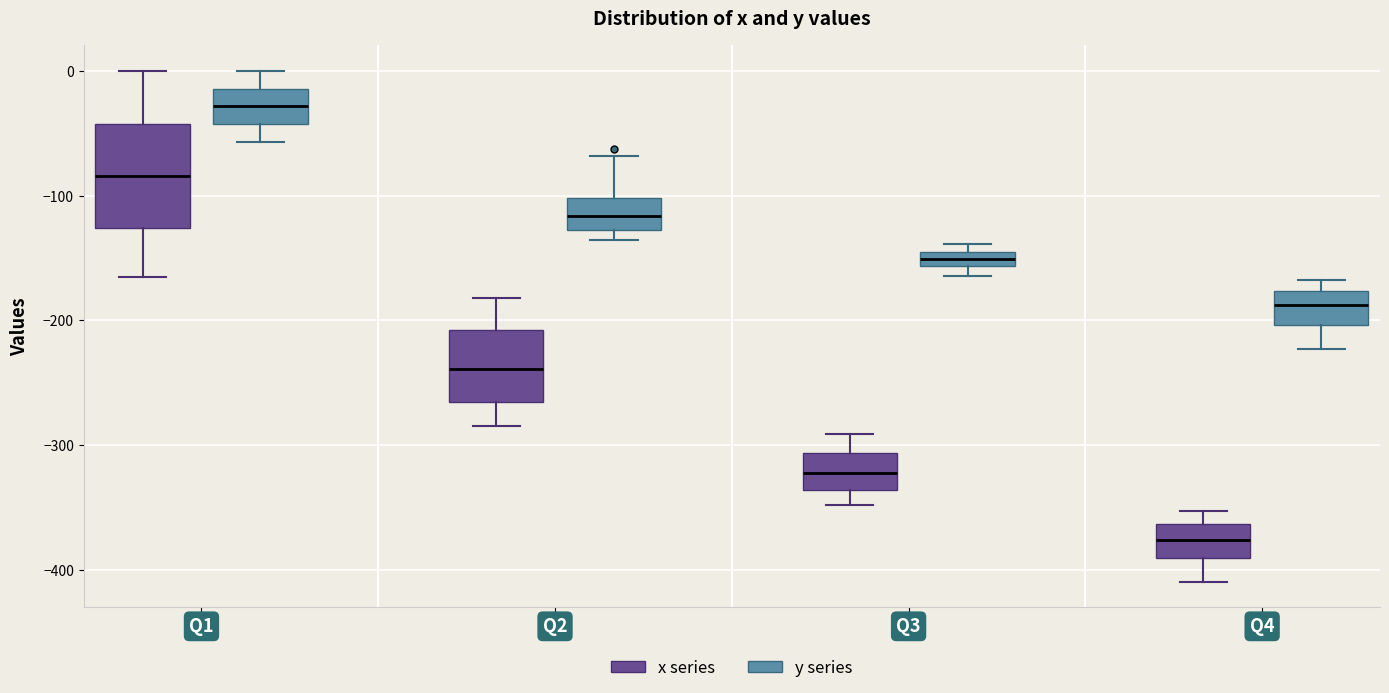

Where is the upper edge of the box for Q4 (x series) on the y-axis? The values are not printed on the chart, so give them approximately, as read against the axis.

-360